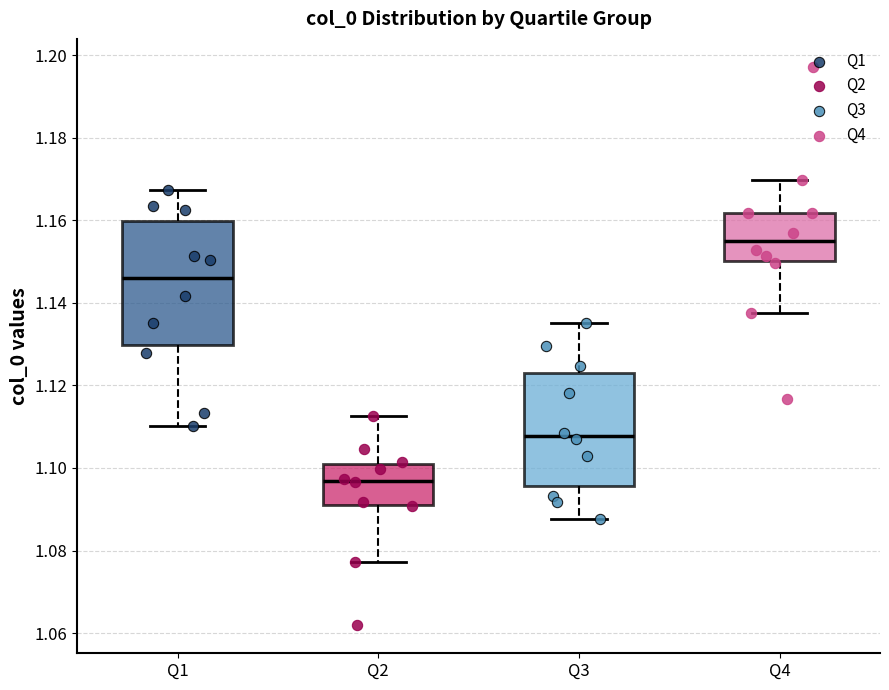

Where does the median line of the box for Q2 sit on the y-axis? The values are not printed on the chart, so give them approximately, as read against the axis.

1.096